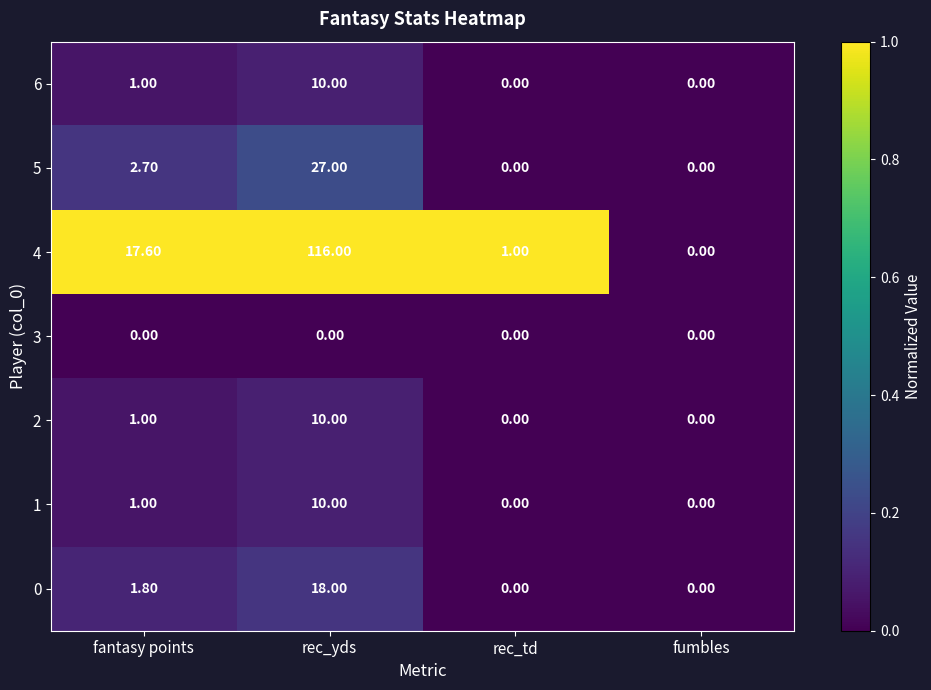

What is the spread (max minus min) of values at fantasy points?

17.6